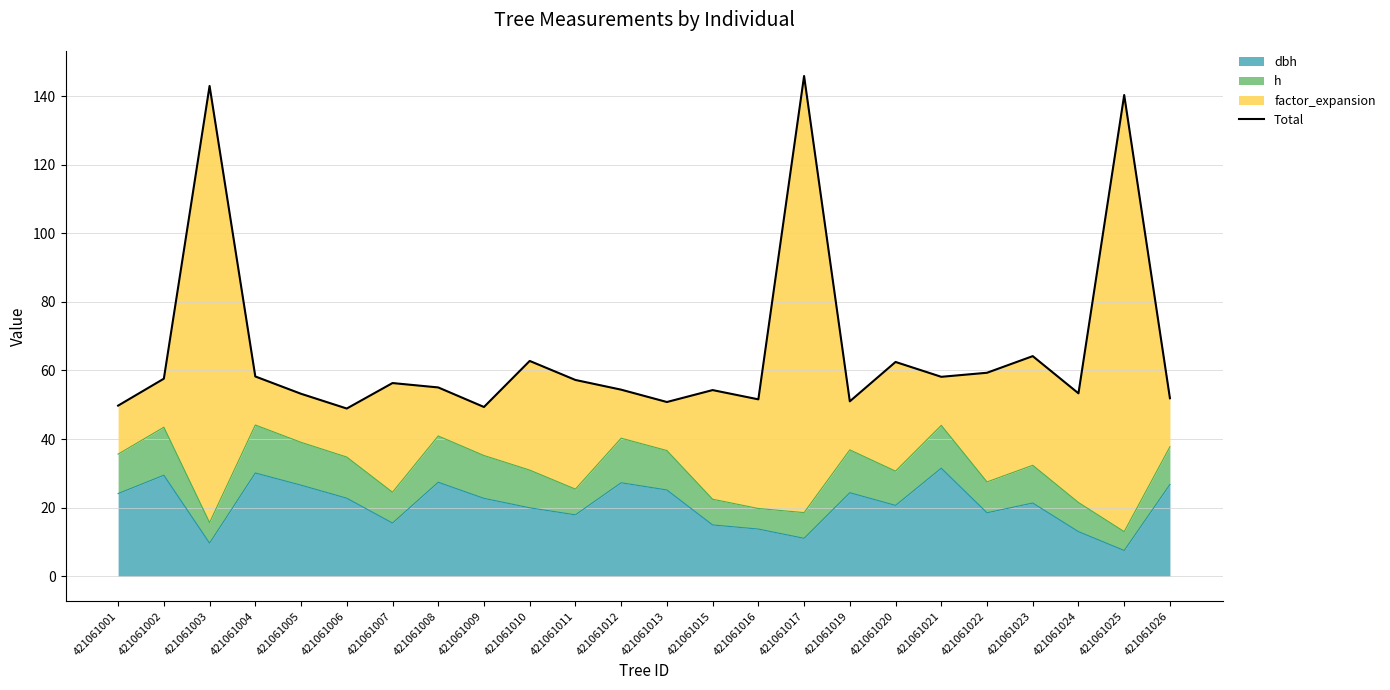

Is it true that dbh equals 31.5 at 421061021?

True